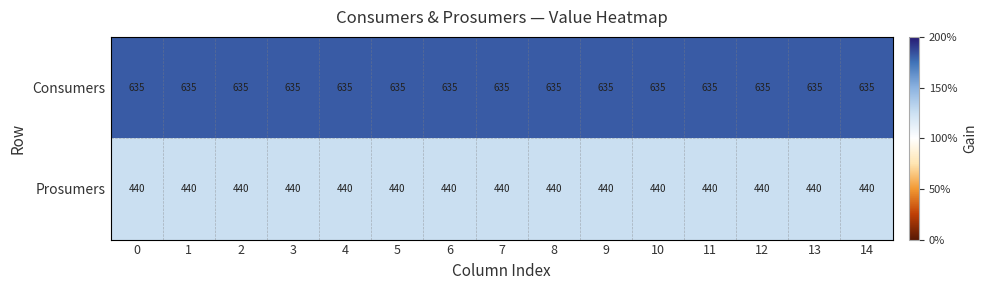

The value of Consumers at 14 is 852. True or false?

False